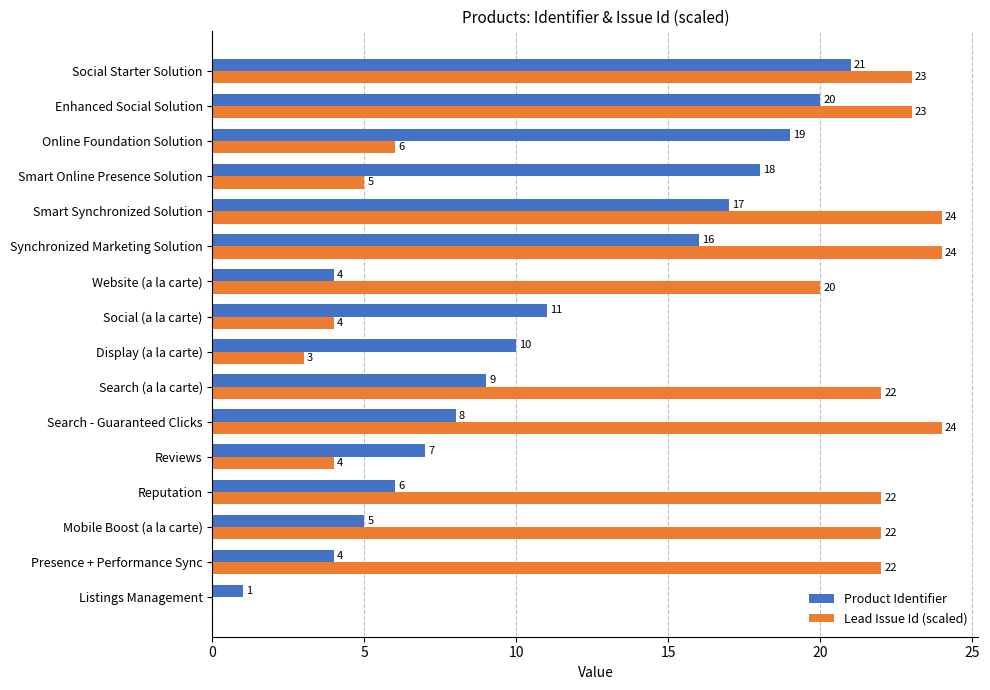

What is the highest value of the Lead Issue Id (scaled) series?

24